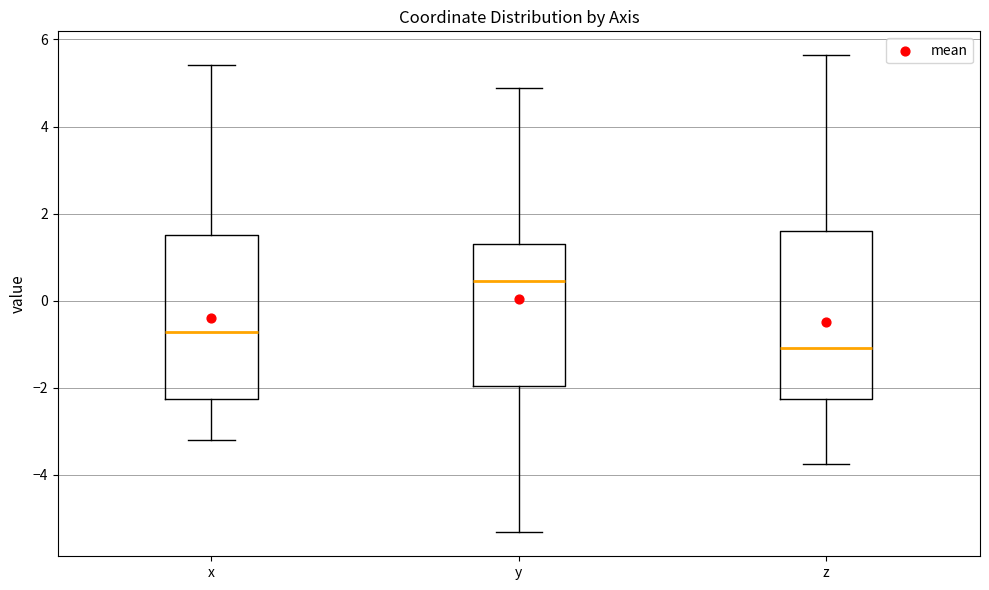

Reading left to right, transcribe this box plot: for each box, give where its median line is, the range the box spans, and where its two whiskers end, as read against the y-axis. The values are not printed on the chart, so give them approximately, as read against the axis.

x: median -0.8, box -2.2 to 1.6, whiskers -3.2 to 5.4
y: median 0.4, box -2.0 to 1.4, whiskers -5.4 to 4.8
z: median -1.0, box -2.2 to 1.6, whiskers -3.8 to 5.6